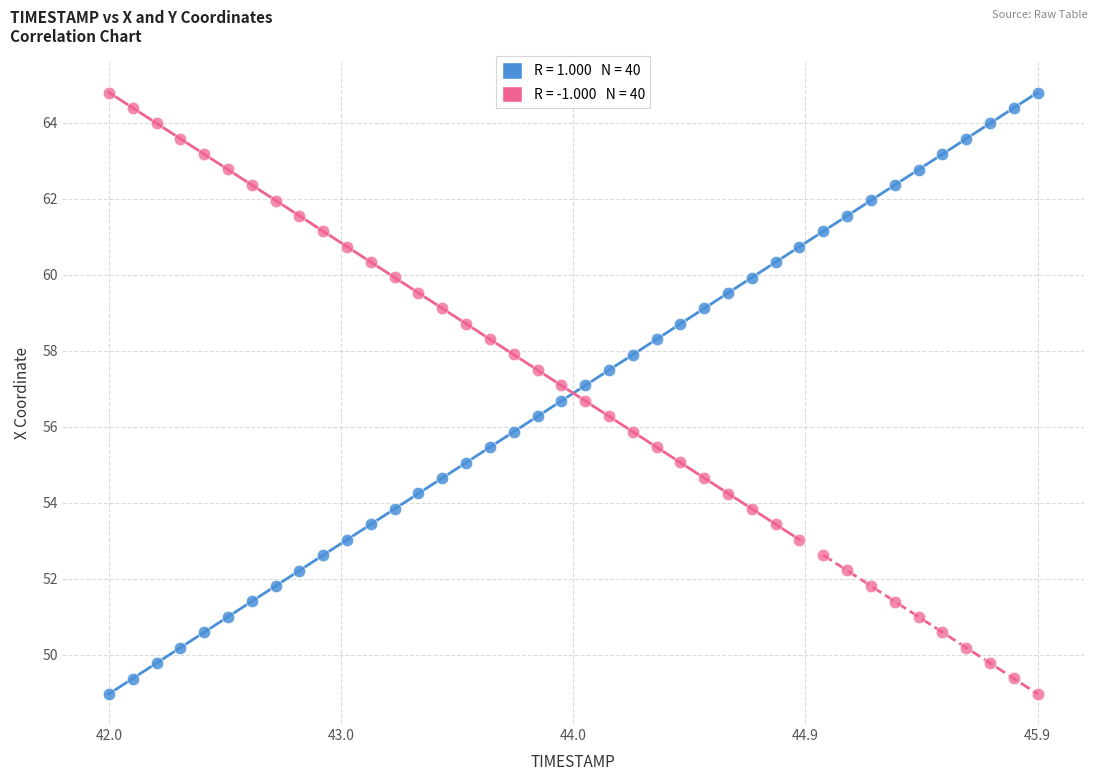

Across all data points, what is the range of Y values (max minus min)?

15.8